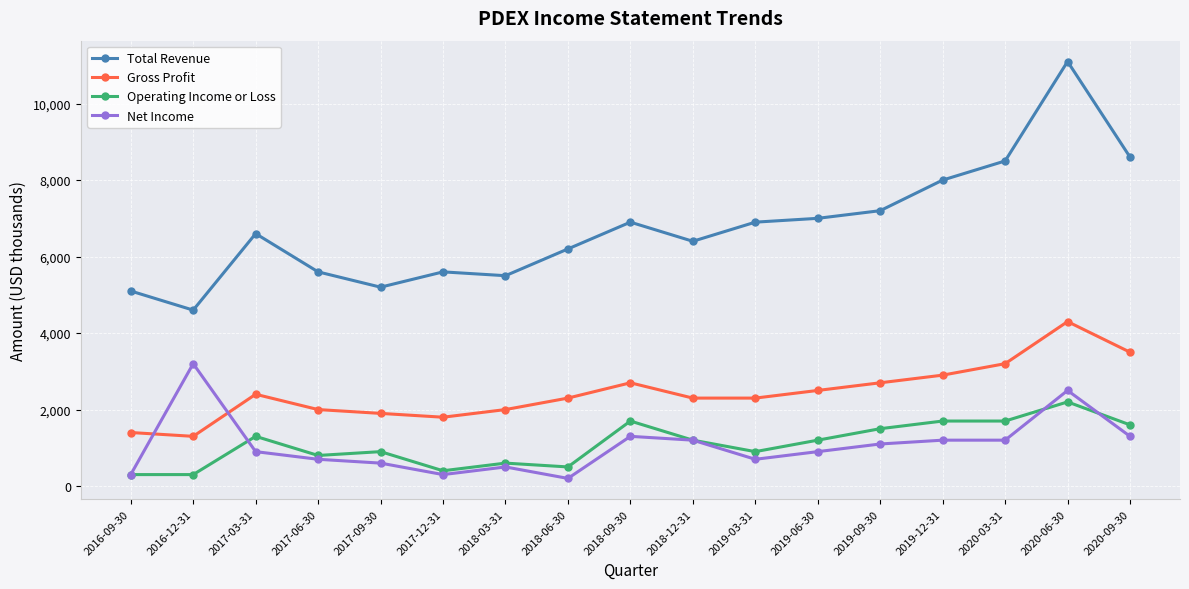

True or false: Total Revenue and Gross Profit cross at least once.

False